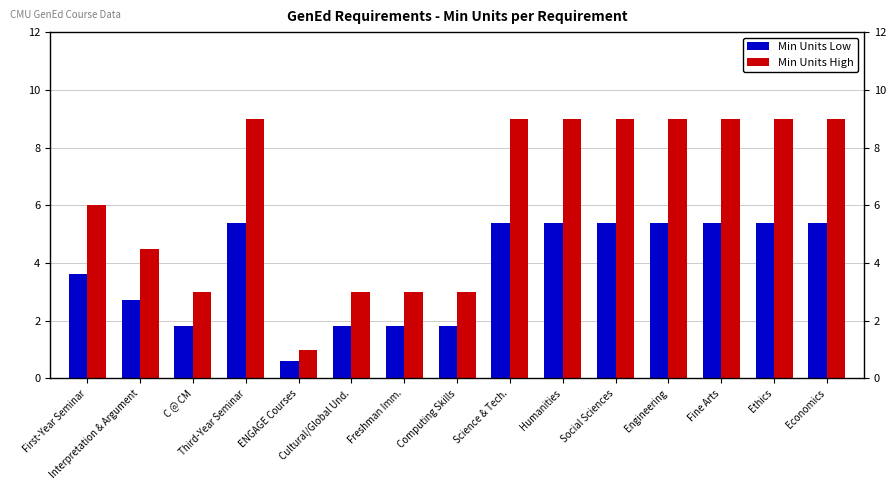

Does the chart contain stacked bars?

No